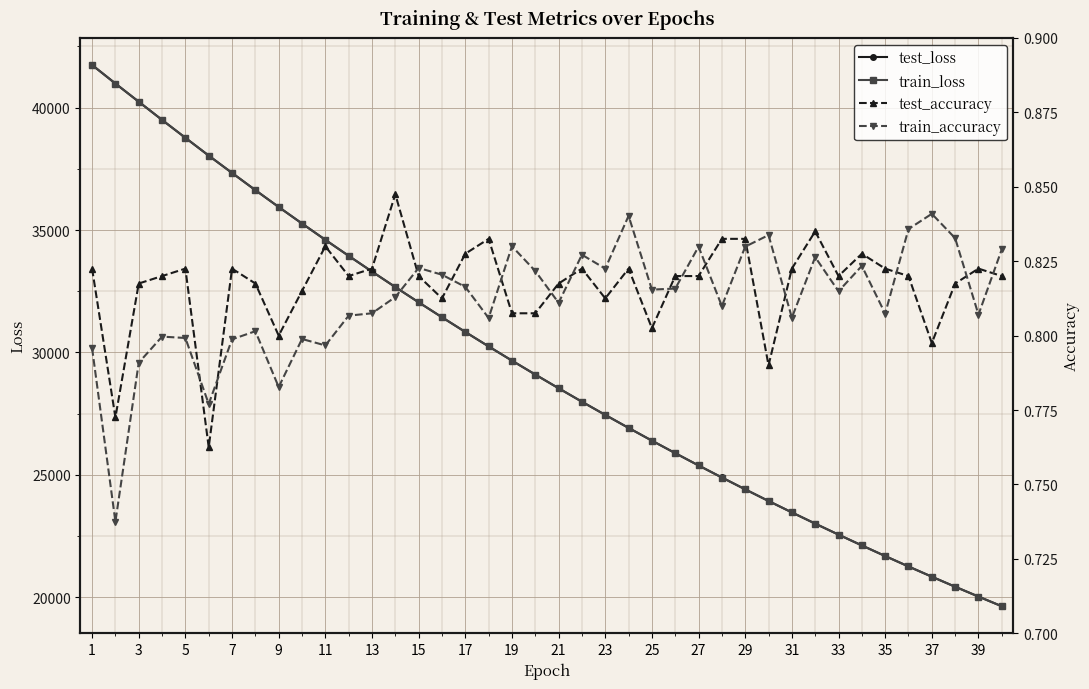

At how many categories does at least one series exceed 22160?

33